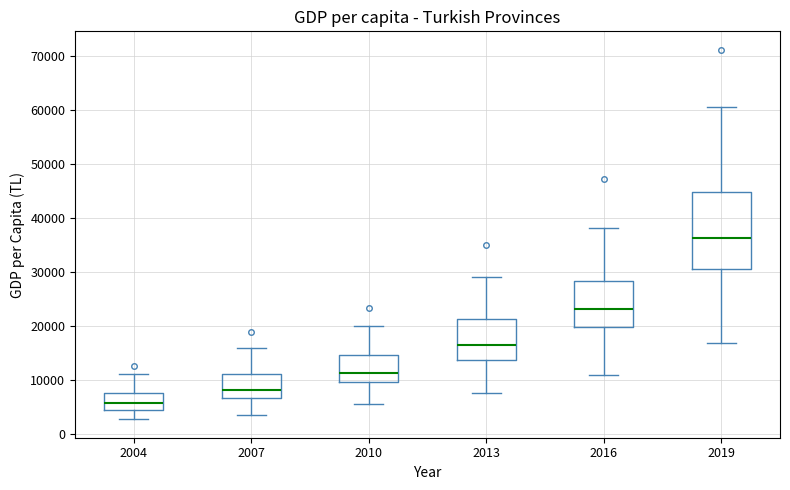

Reading left to right, read every box against the y-axis: the position of its median line, the range the box covers, and the ends of its whiskers. The values are not printed on the chart, so give them approximately, as read against the axis.

2004: median 6000, box 5000 to 8000, whiskers 3000 to 11000
2007: median 8000, box 7000 to 11000, whiskers 4000 to 16000
2010: median 11000, box 10000 to 15000, whiskers 6000 to 20000
2013: median 17000, box 14000 to 21000, whiskers 8000 to 29000
2016: median 23000, box 20000 to 28000, whiskers 11000 to 38000
2019: median 36000, box 31000 to 45000, whiskers 17000 to 61000